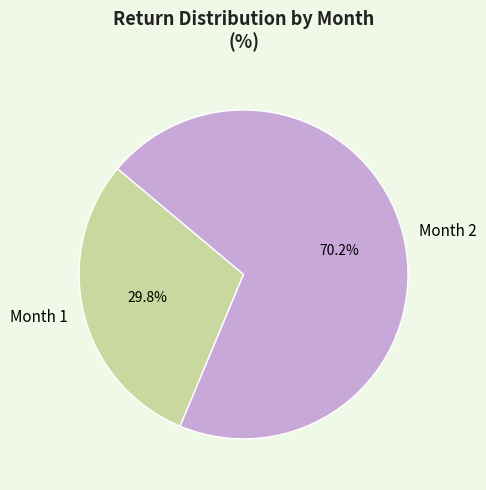

Which category accounts for the majority?

Month 2